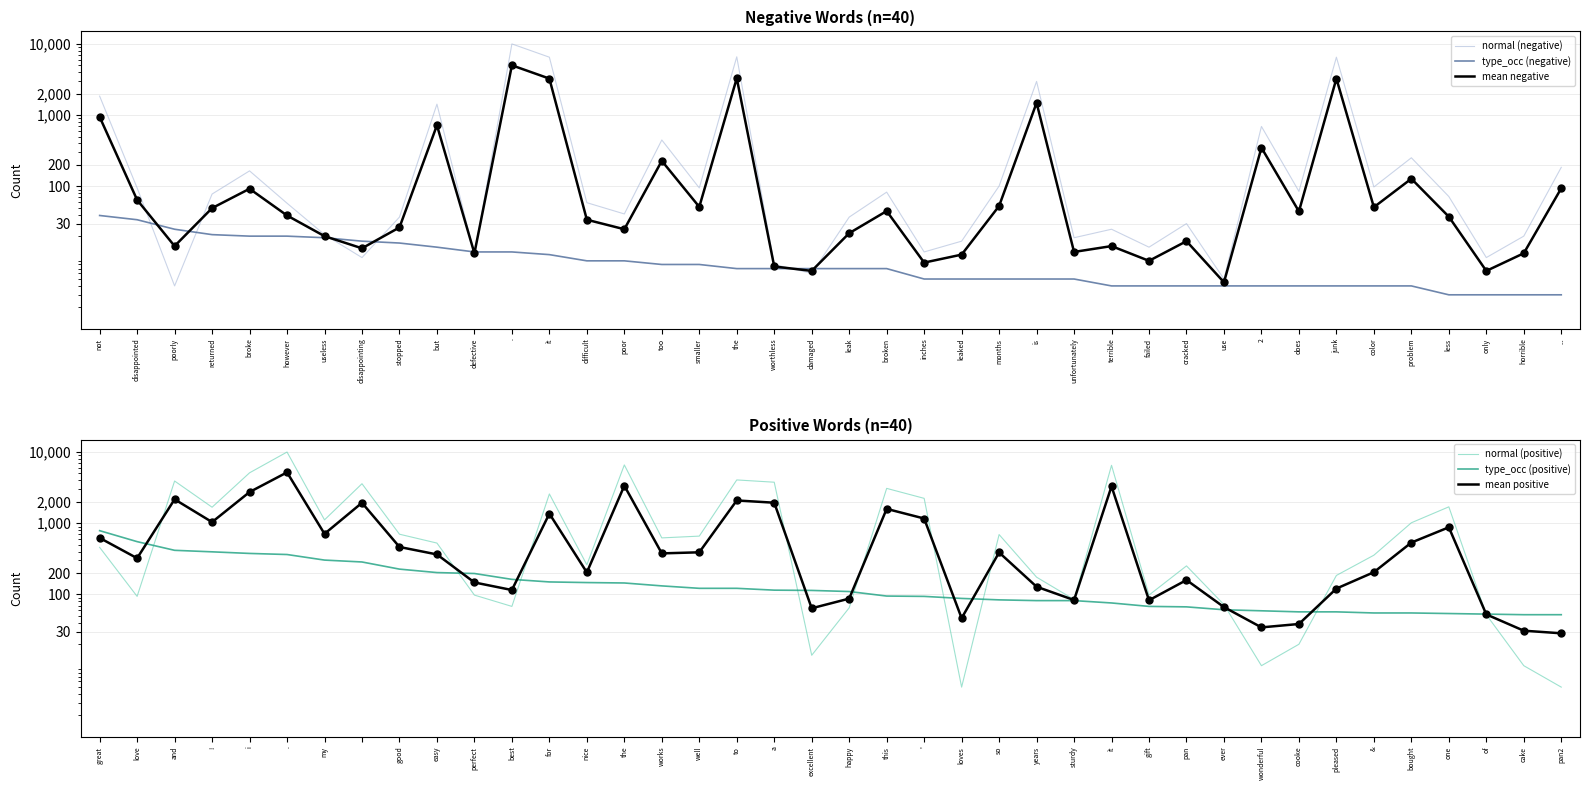

Which series reaches the minimum Y coordinate?

type_occ (negative)